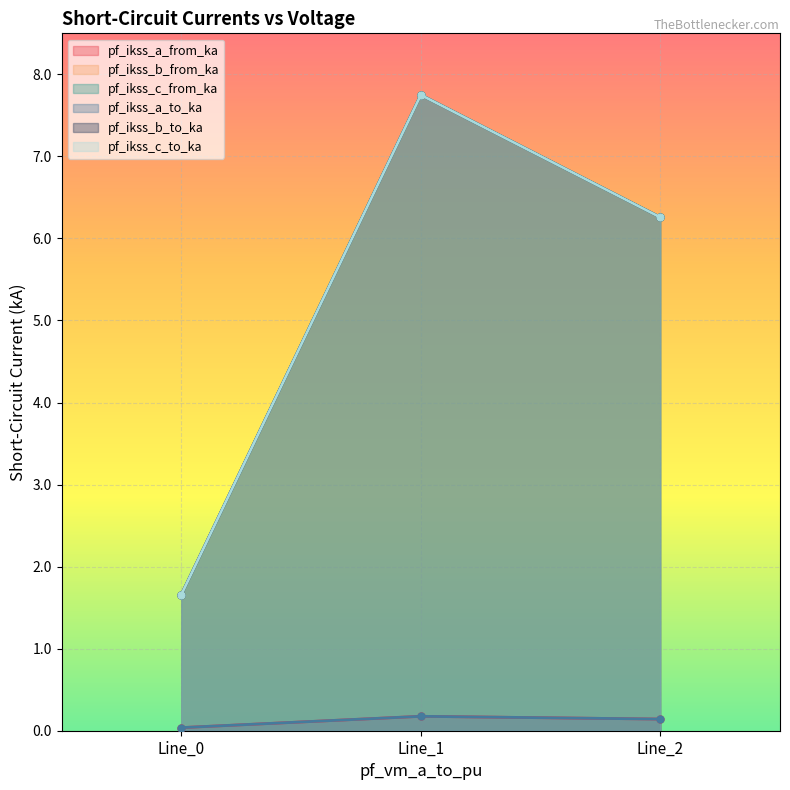

What are all the series names shown in the legend?

pf_ikss_a_from_ka, pf_ikss_b_from_ka, pf_ikss_c_from_ka, pf_ikss_a_to_ka, pf_ikss_b_to_ka, pf_ikss_c_to_ka